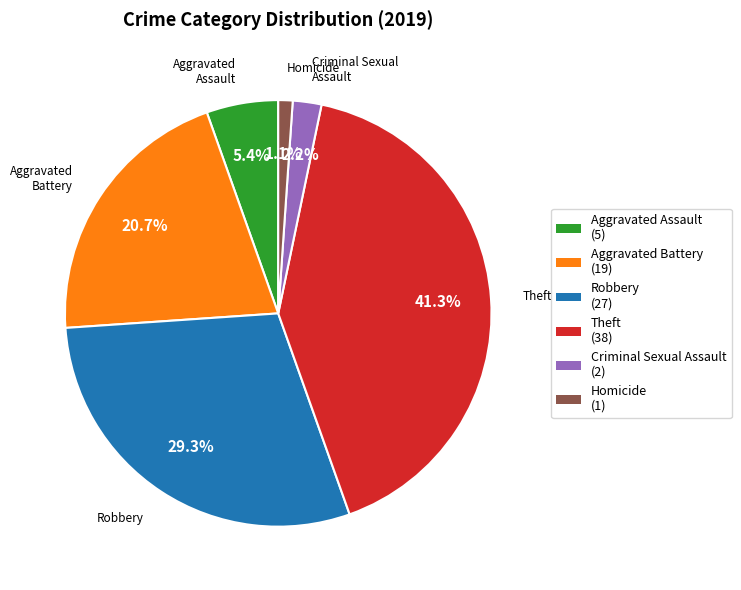

Rank the categories by value from highest to lowest.

Theft, Robbery, Aggravated Battery, Aggravated Assault, Criminal Sexual Assault, Homicide